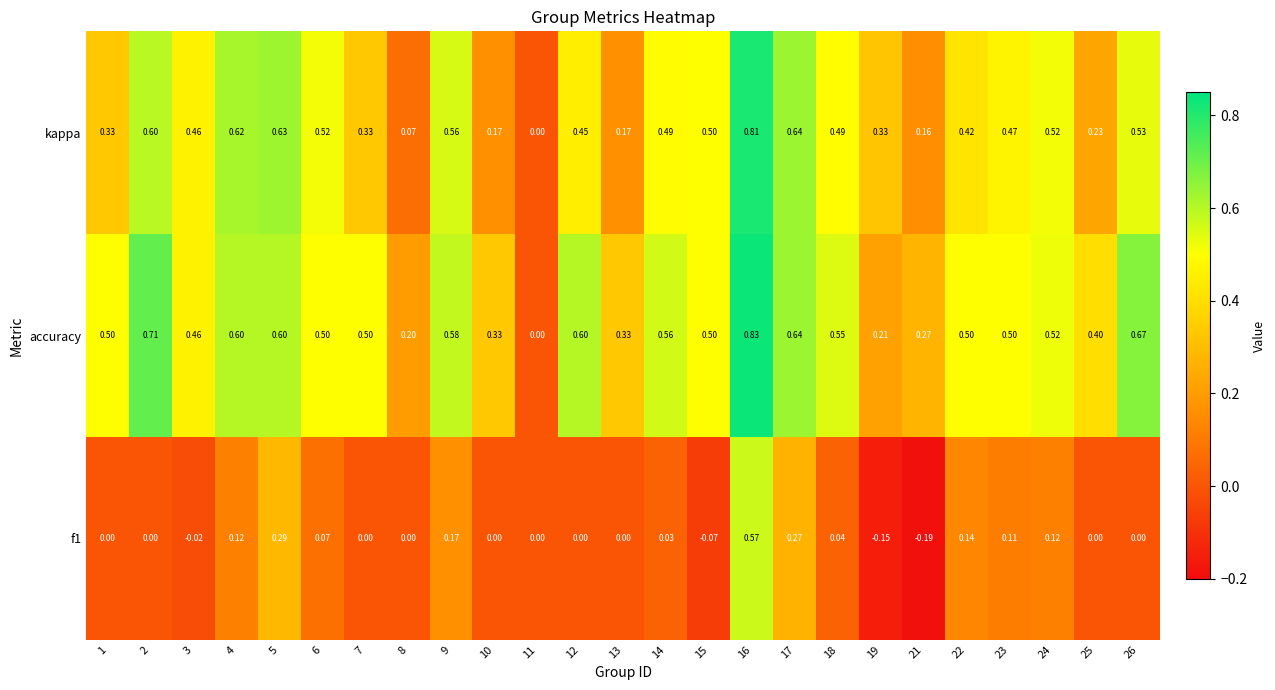

At 16, list the series in order from largest to smallest.

accuracy, kappa, f1